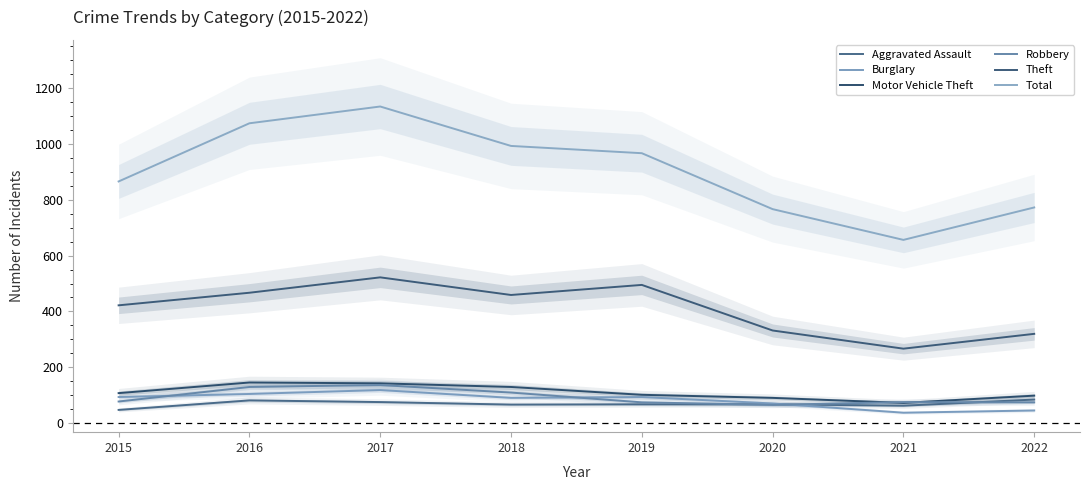

Is it true that Motor Vehicle Theft equals 146 at 2016?

True